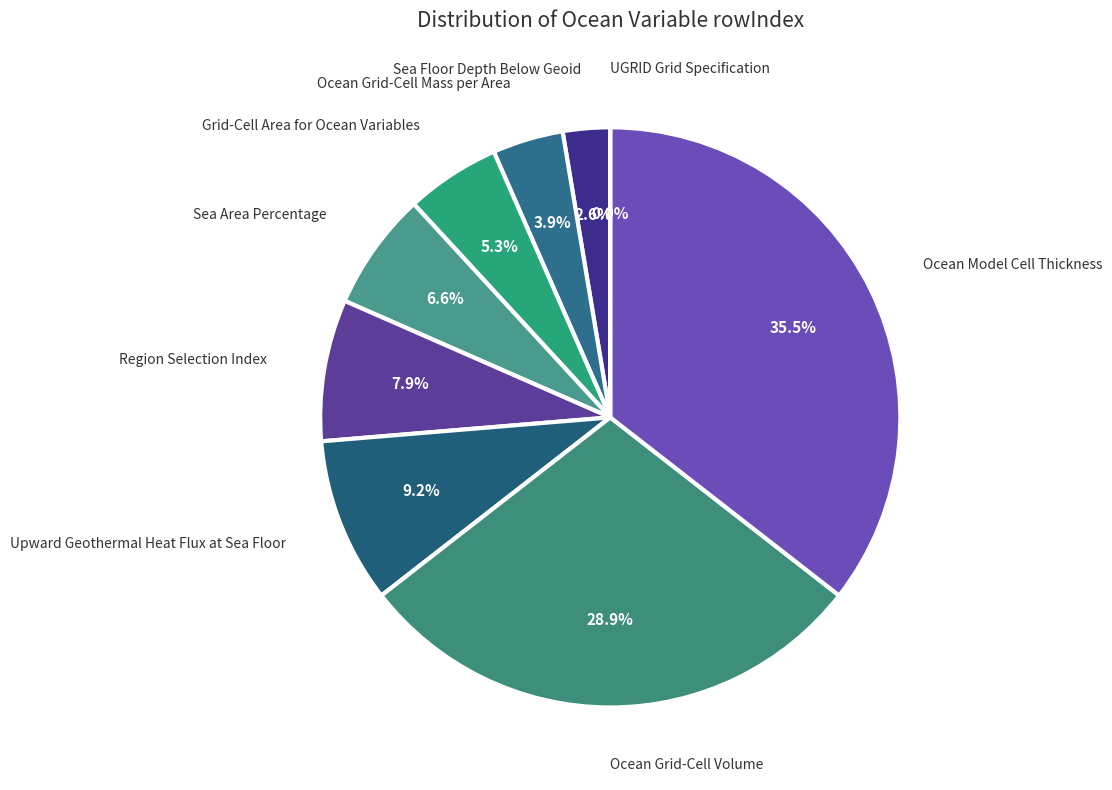

What is the largest slice in the pie chart?

Ocean Model Cell Thickness